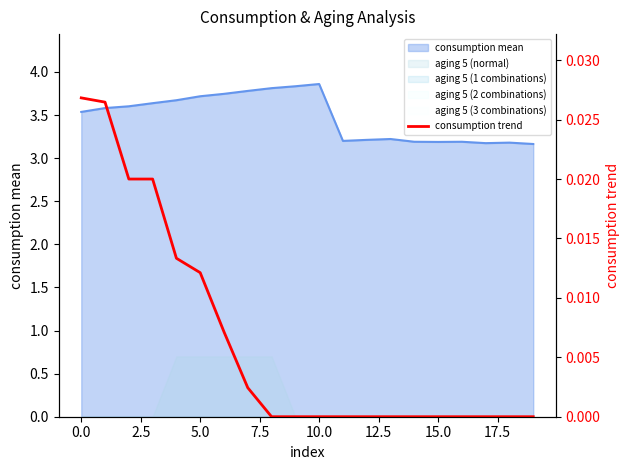

Which has a higher value, 14 or 12?

14